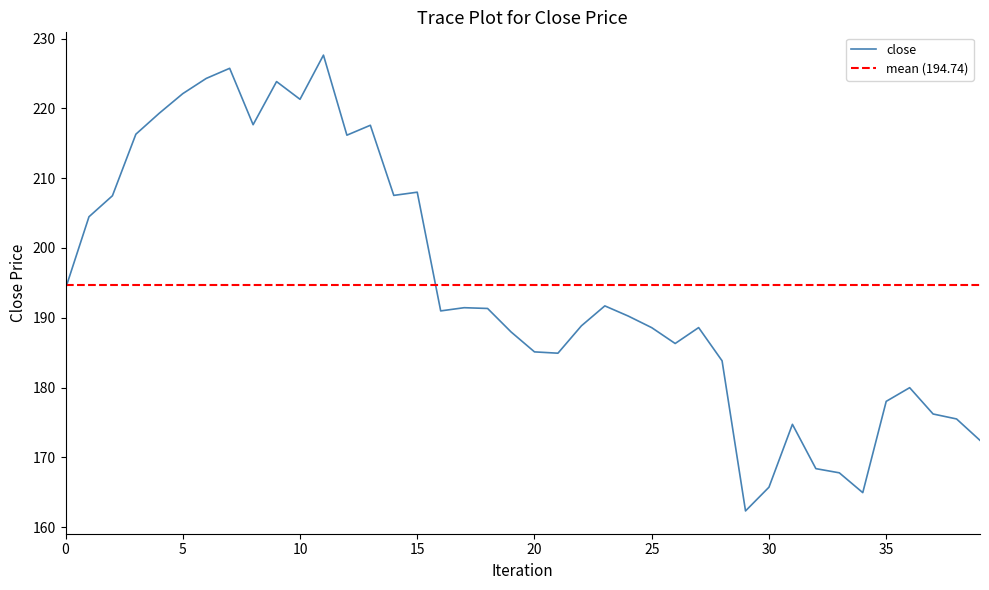

Does the chart have visible grid lines?

No